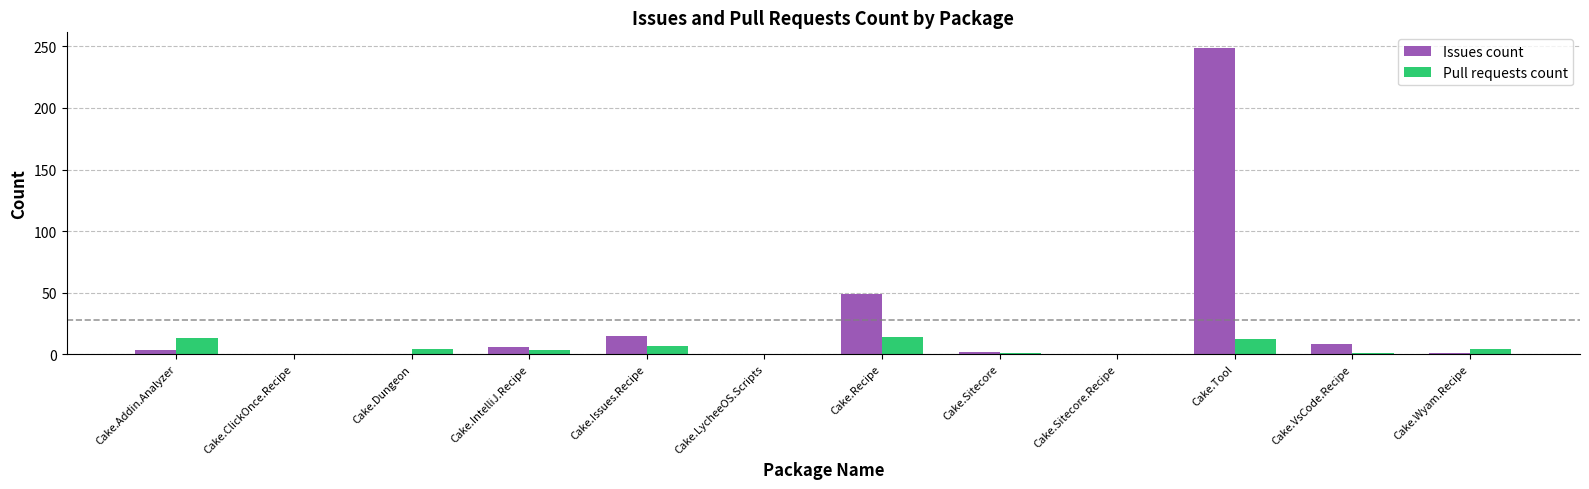

What is the total value across all series at Cake.Tool?

261